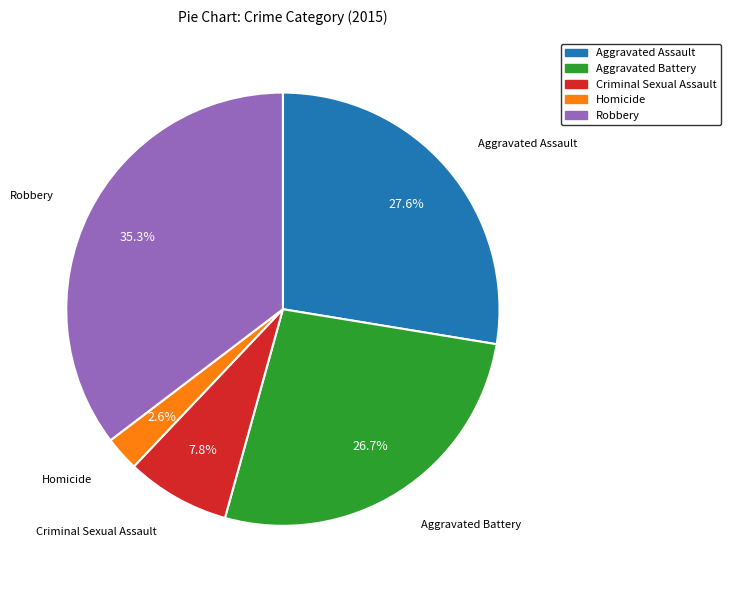

To the nearest percent, what is the difference between the largest and smallest slice percentages?

33%